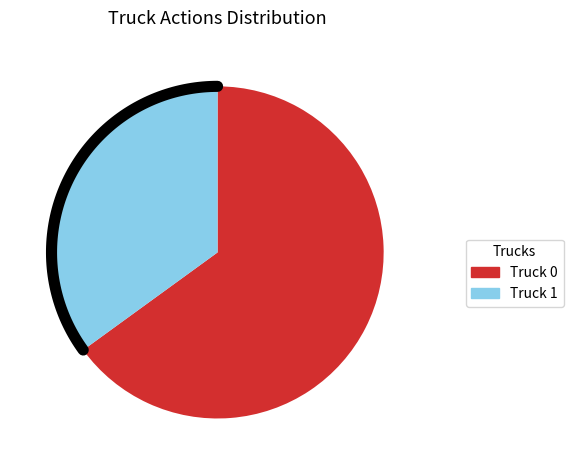

To the nearest percent, what portion does Truck 0 represent?

65%